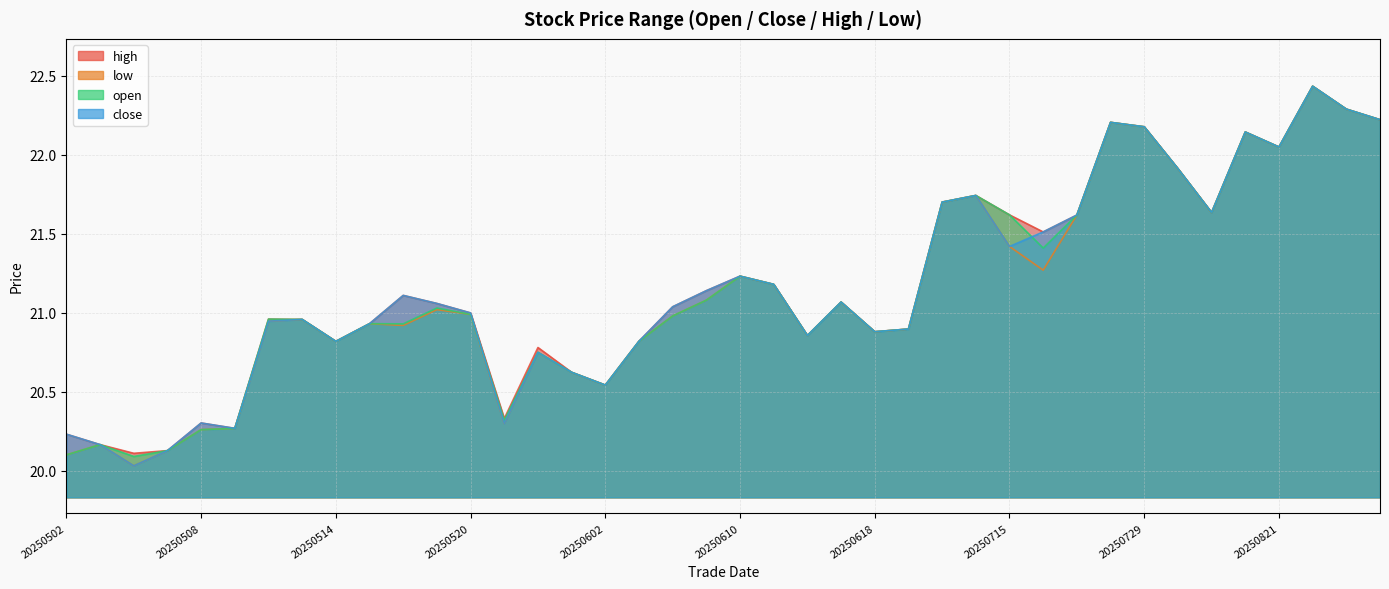

What is the sum of all high values?

846.7